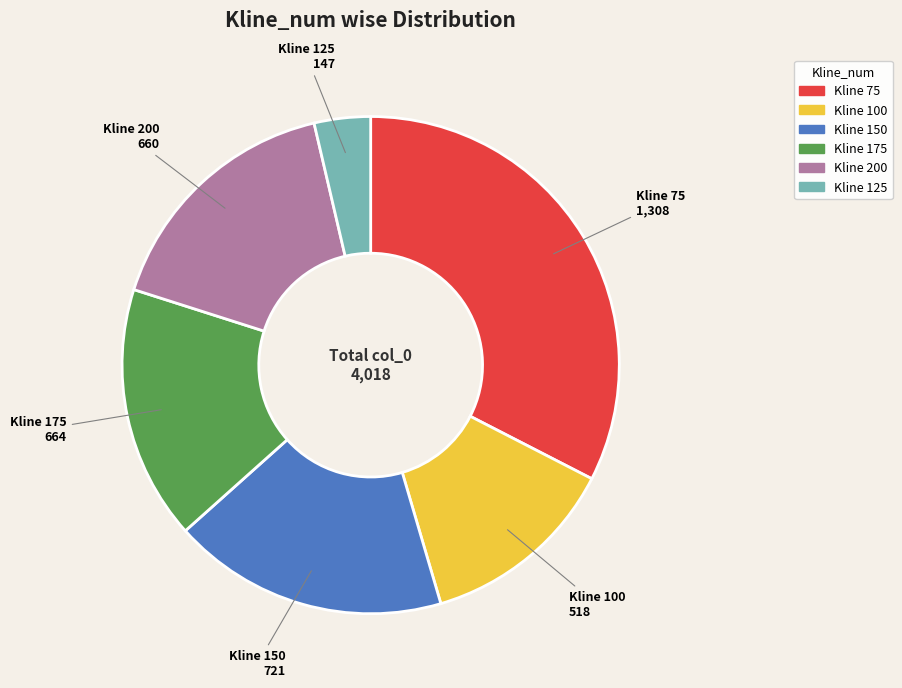

Is there any slice that represents more than half of the pie?

No